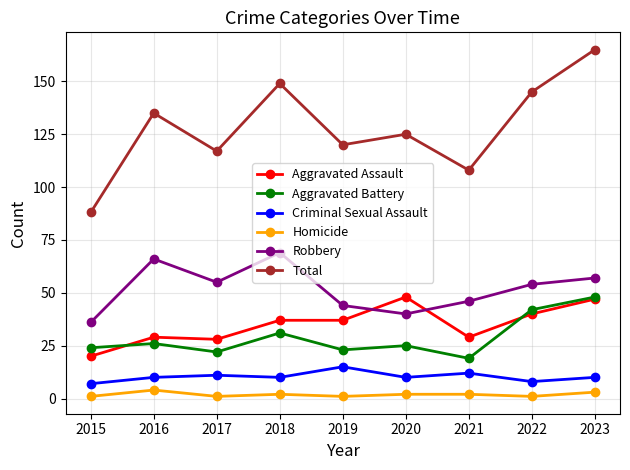

True or false: Aggravated Battery and Robbery intersect in this chart.

False